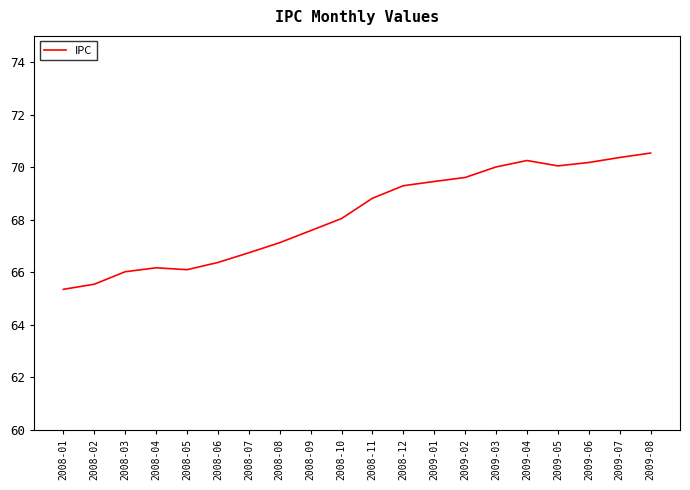

Does the chart have visible grid lines?

No